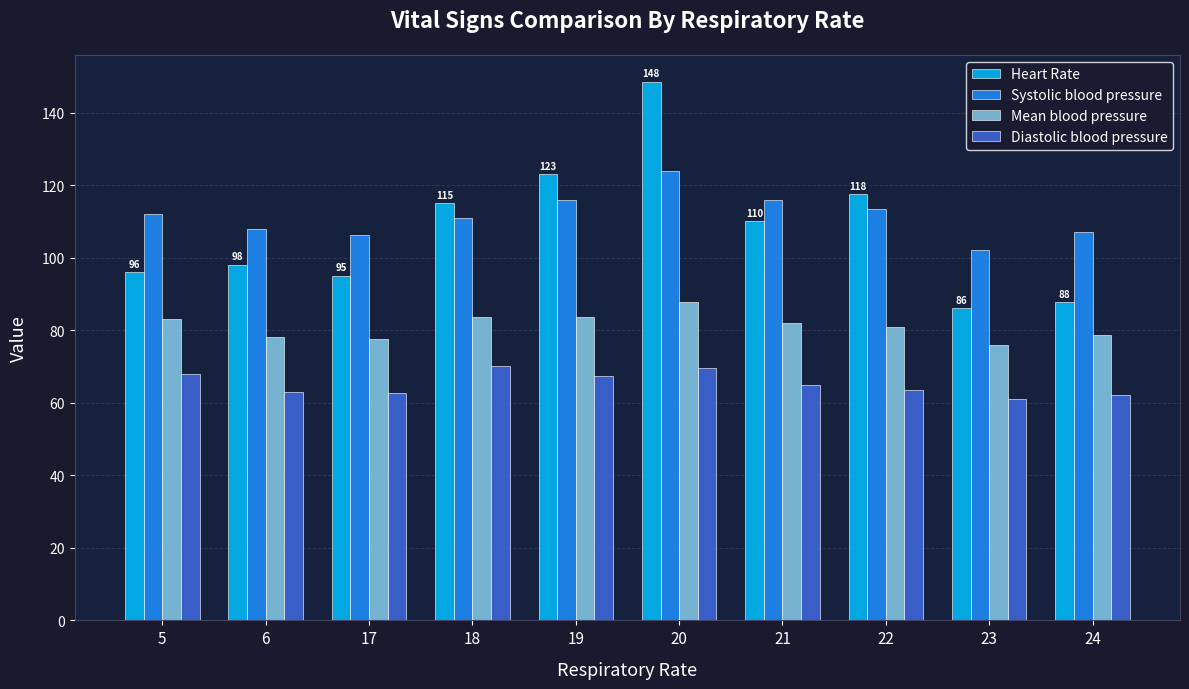

Which category has the highest value in the Systolic blood pressure series?

20